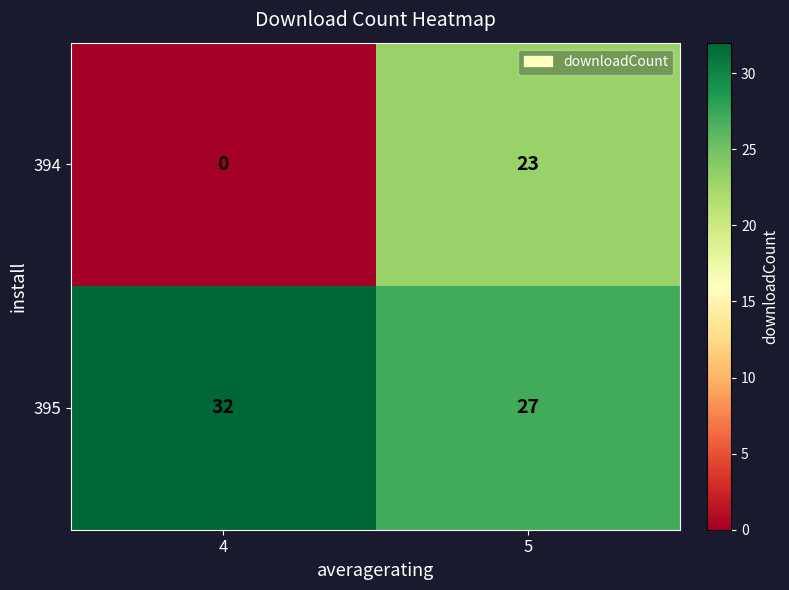

What is the average value of the 394 series?

12